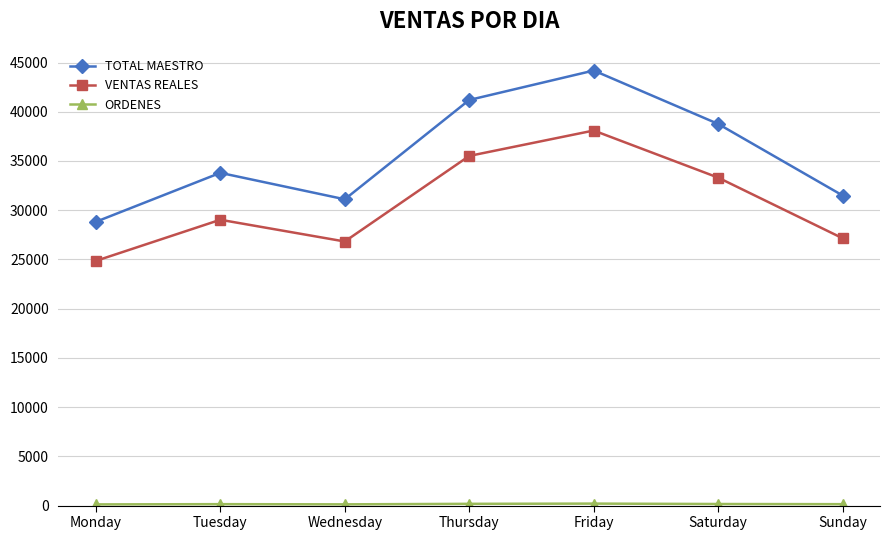

In VENTAS REALES, how many points are lower than both neighbors (excluding endpoints)?

1